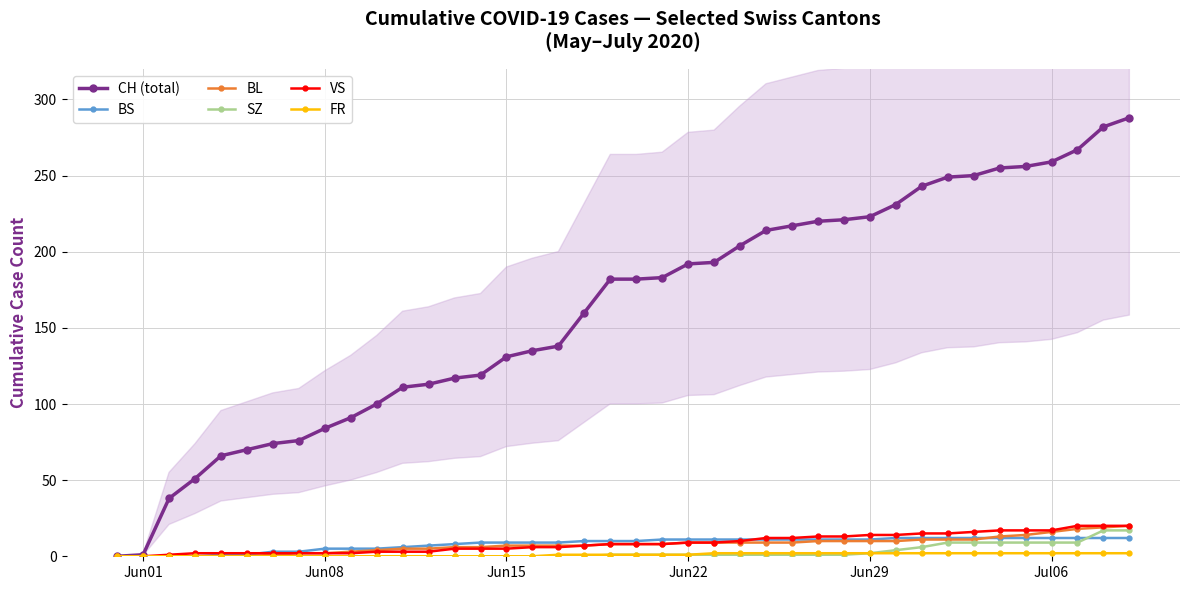

What is the value of the BL point at the 38th from the left?

18